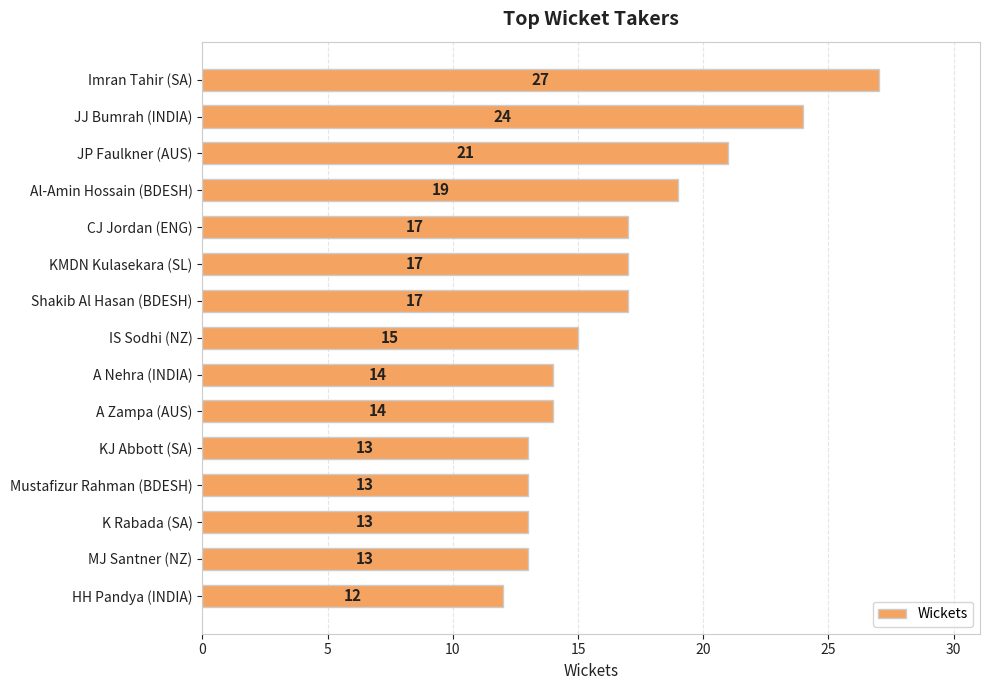

Is it true that the value at MJ Santner (NZ) is 13?

True